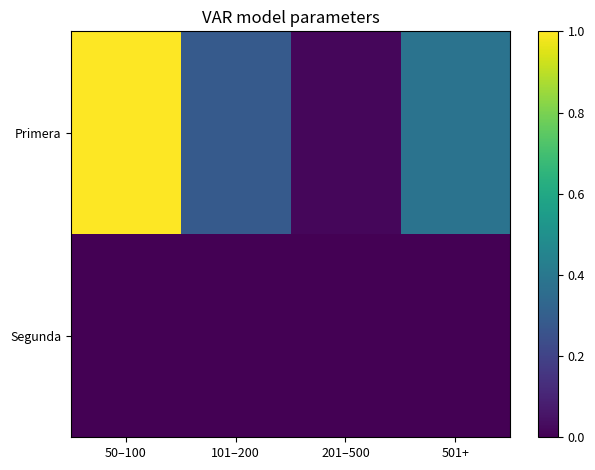

At 101–200, list the series in order from largest to smallest.

Primera, Segunda